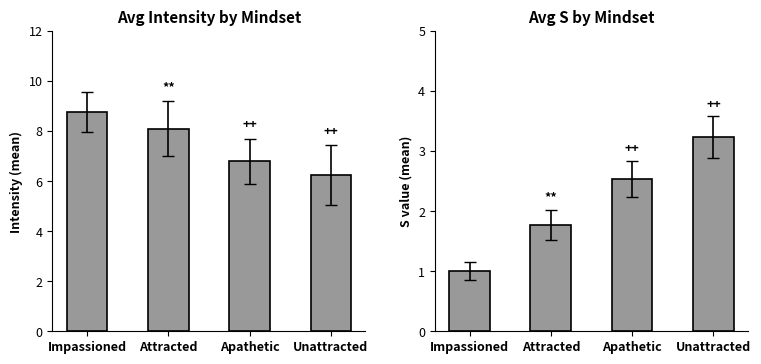

What position from the right is Unattracted?

1